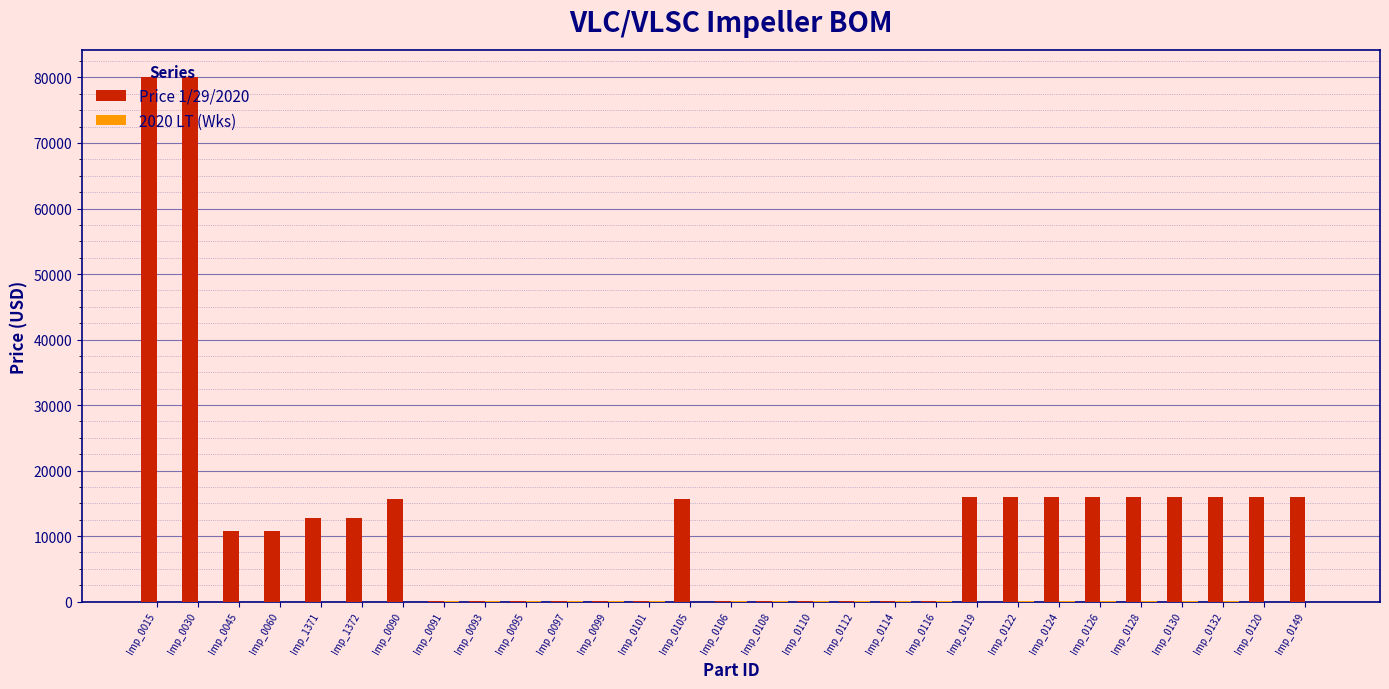

What is the total value across all series at Imp_1372?

12709